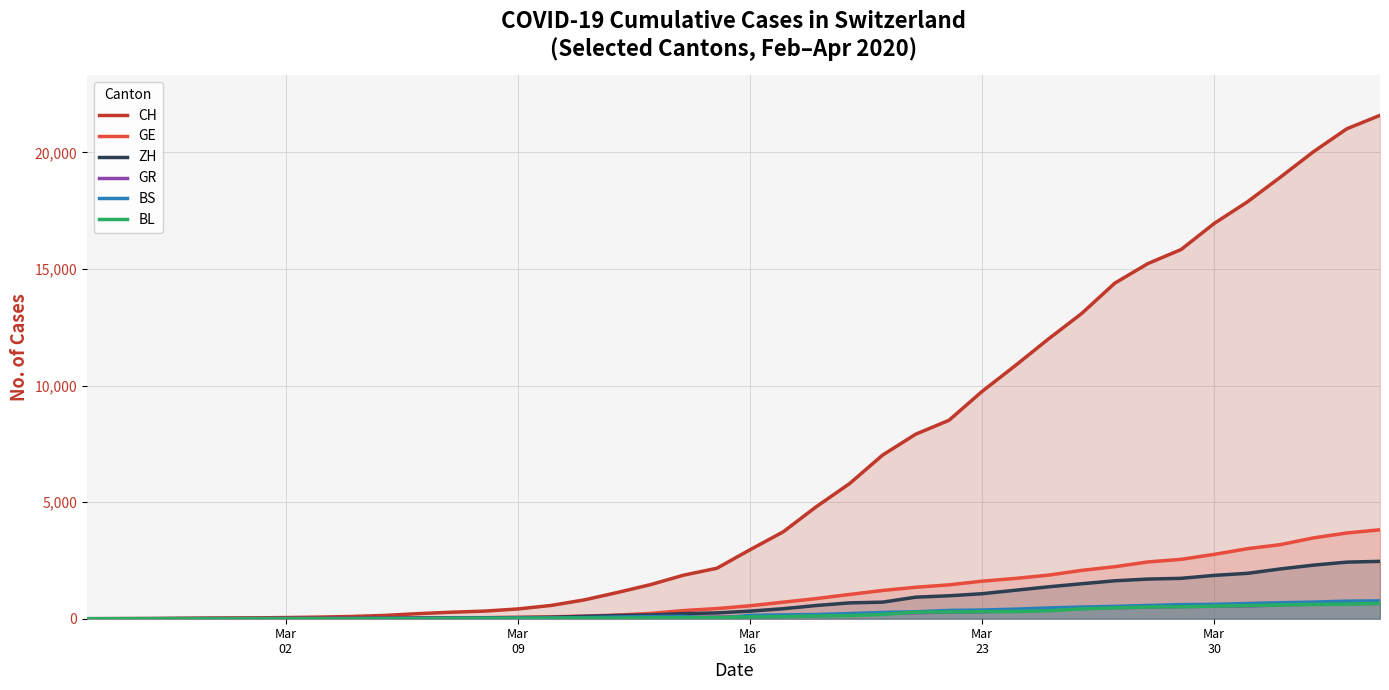

What is the maximum value for BS?

767